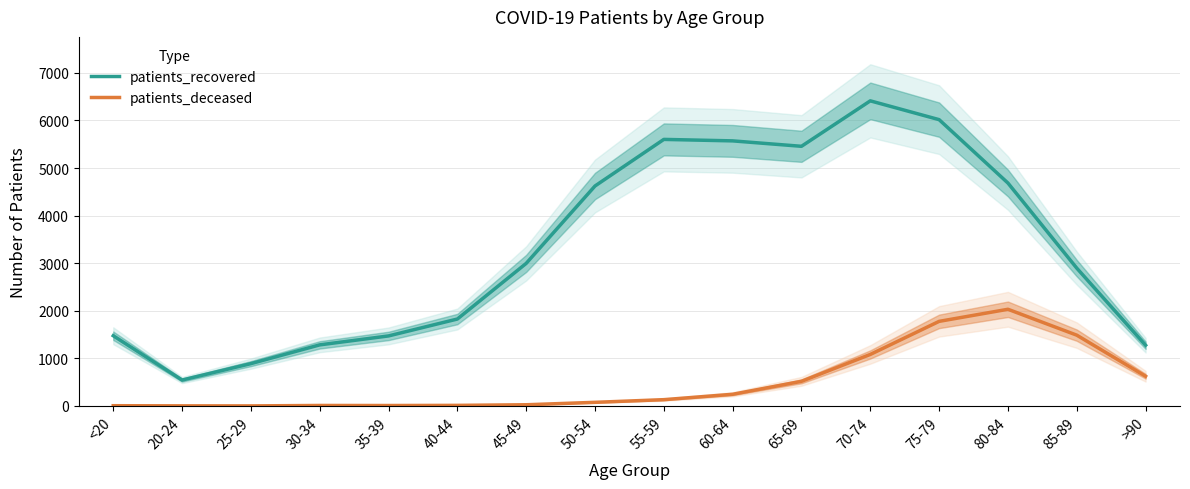

Which has a higher value, >90 or <20?

<20